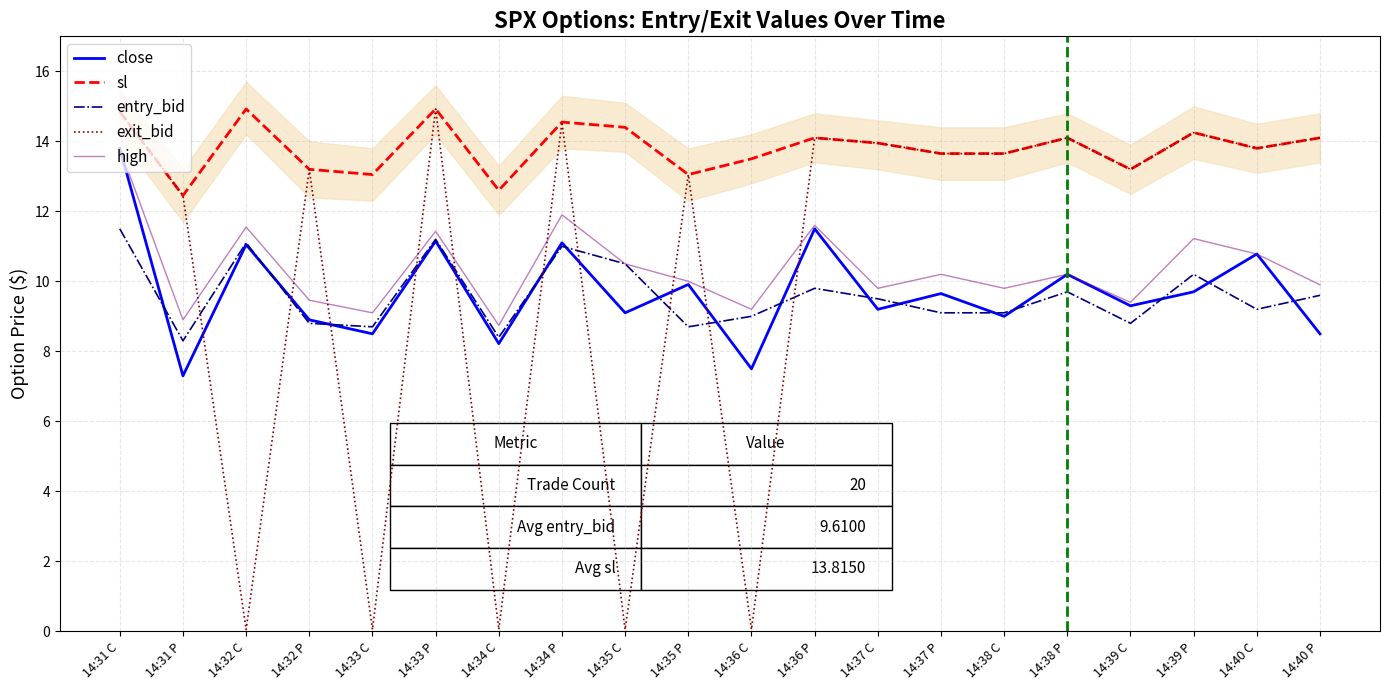

Rank the categories by close value from lowest to highest.

14:31 P, 14:36 C, 14:34 C, 14:33 C, 14:40 P, 14:32 P, 14:38 C, 14:35 C, 14:37 C, 14:39 C, 14:37 P, 14:39 P, 14:35 P, 14:38 P, 14:40 C, 14:32 C, 14:34 P, 14:33 P, 14:36 P, 14:31 C